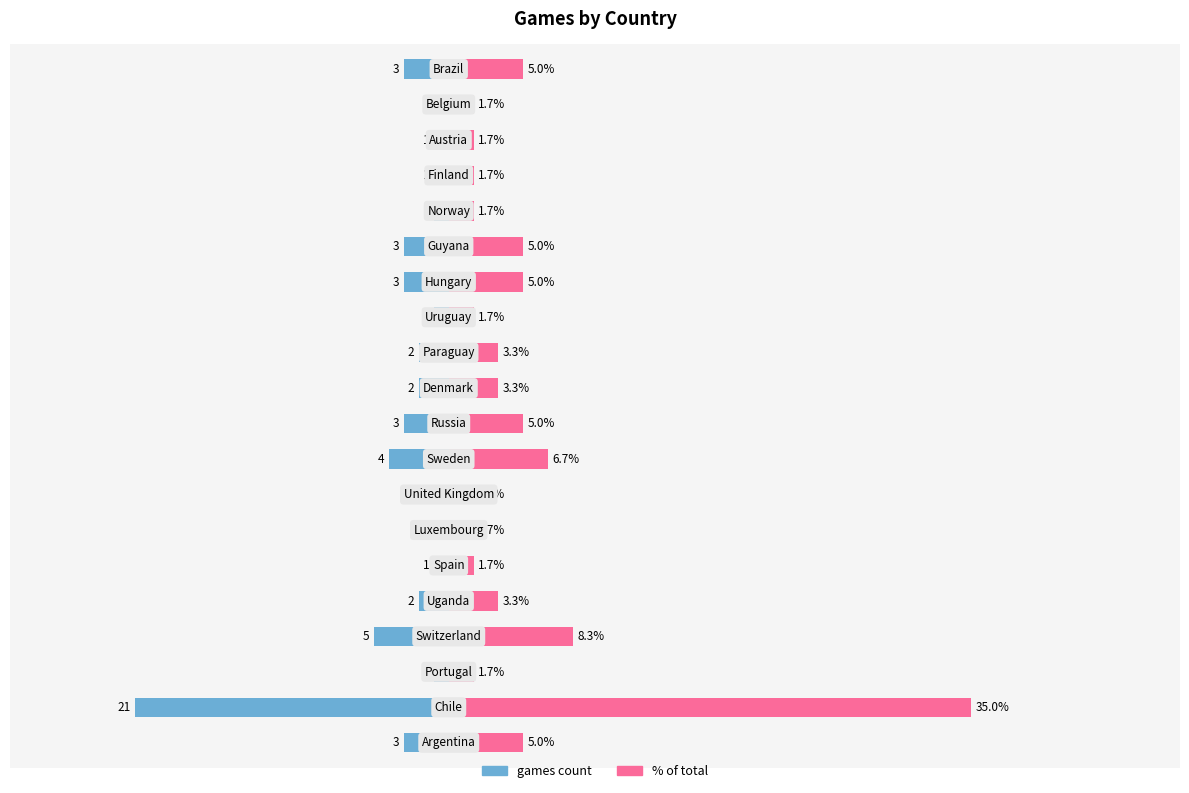

True or false: % of total has a value of 1.6 at 9.

False